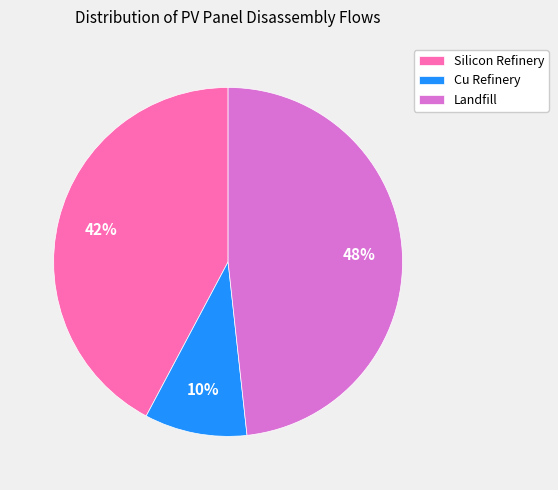

What is the largest slice in the pie chart?

Landfill